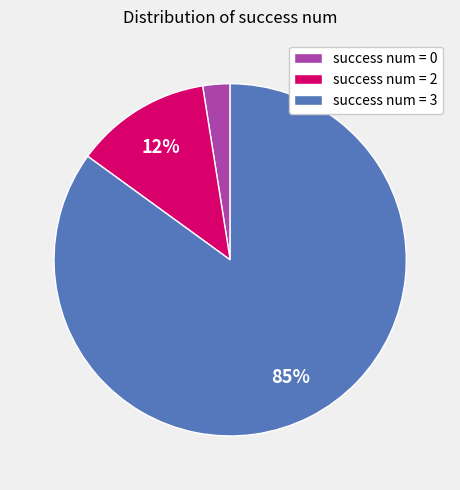

To the nearest percent, what is the average slice percentage?

33%